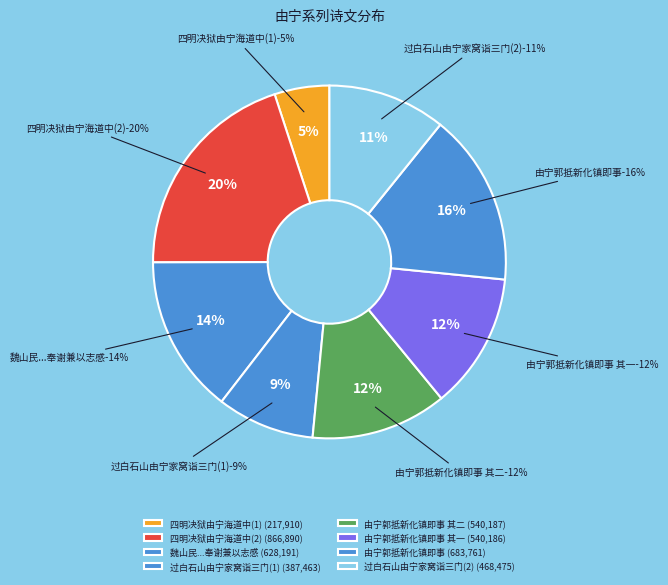

What is the ratio of the value at 魏山民世兄不惜数千里路由宁都至广州改葬先人作此奉谢兼以志感 to the value at 由宁郭抵新化镇即事?

0.9